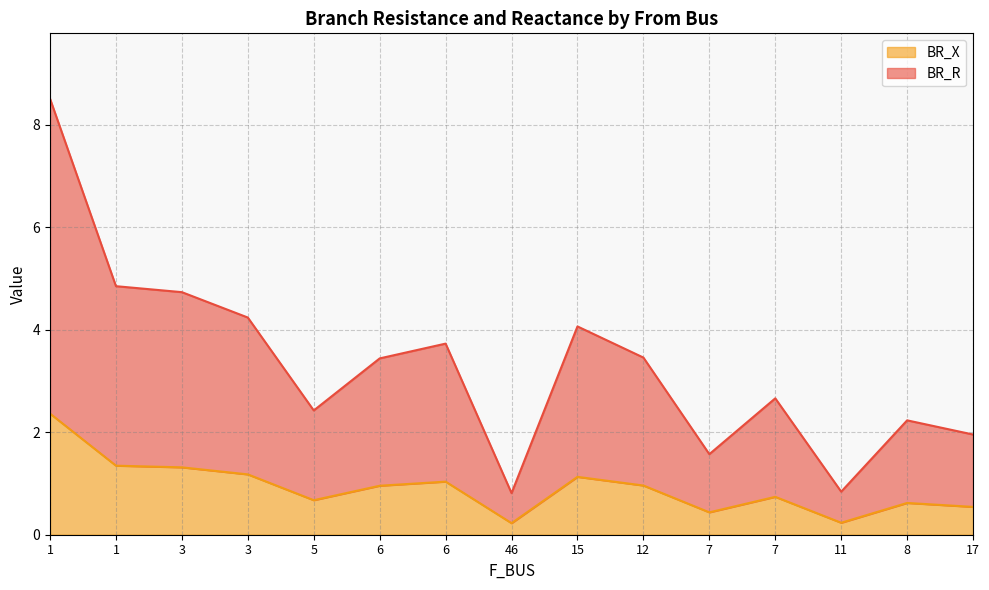

What is the total value across all series at 8?

2.2